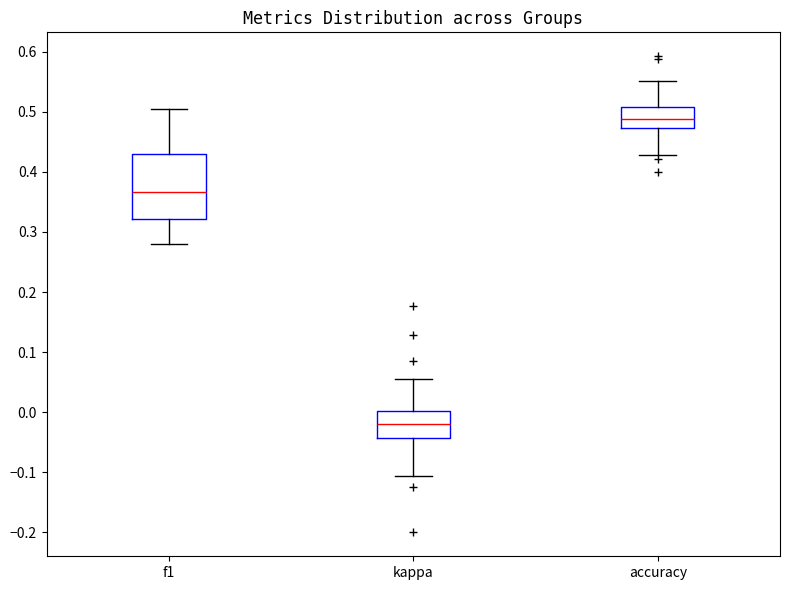

Reading left to right, transcribe this box plot: for each box, give where its median line is, the range the box spans, and where its two whiskers end, as read against the y-axis. The values are not printed on the chart, so give them approximately, as read against the axis.

f1: median 0.37, box 0.32 to 0.43, whiskers 0.28 to 0.50
kappa: median -0.02, box -0.04 to 0.00, whiskers -0.11 to 0.06
accuracy: median 0.49, box 0.47 to 0.51, whiskers 0.43 to 0.55